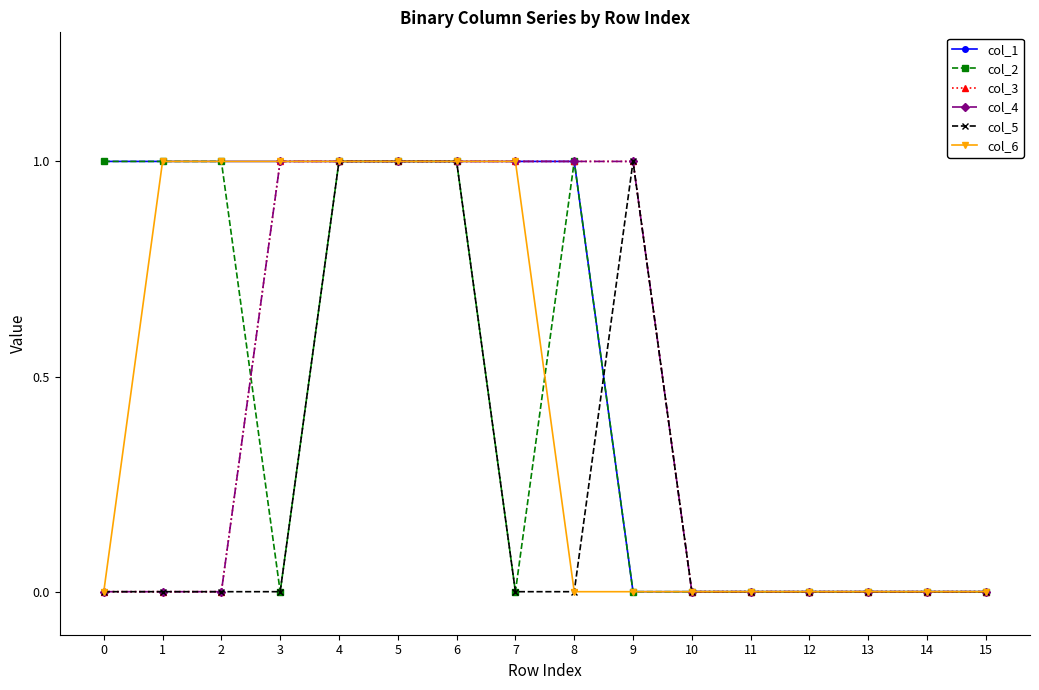

List the labels in order of col_2 value, largest first.

0, 1, 2, 4, 5, 6, 8, 3, 7, 9, 10, 11, 12, 13, 14, 15